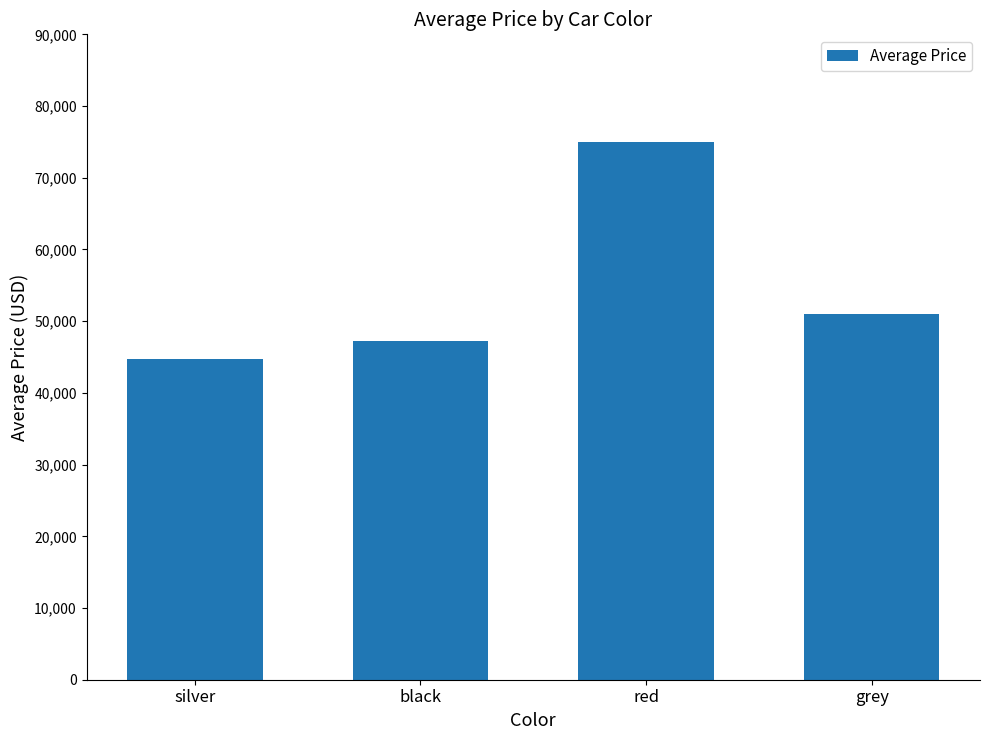

What is the difference between the maximum and minimum values?

30300